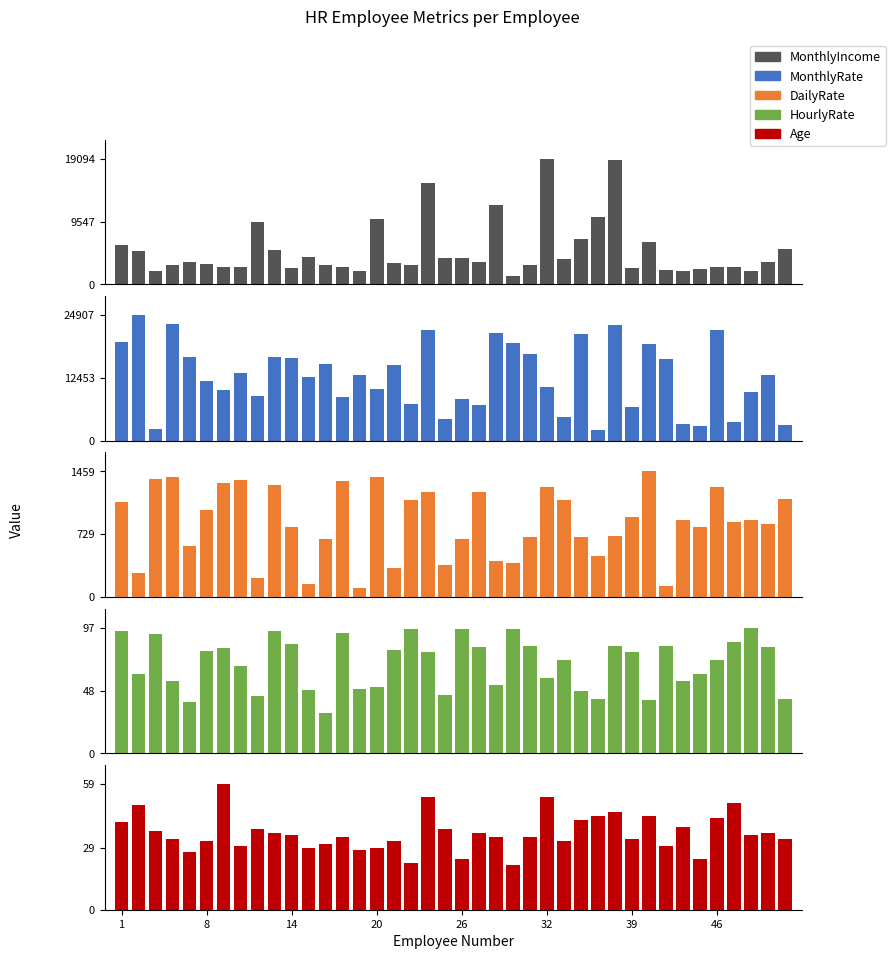

At how many categories does at least one series exceed 20495?

7